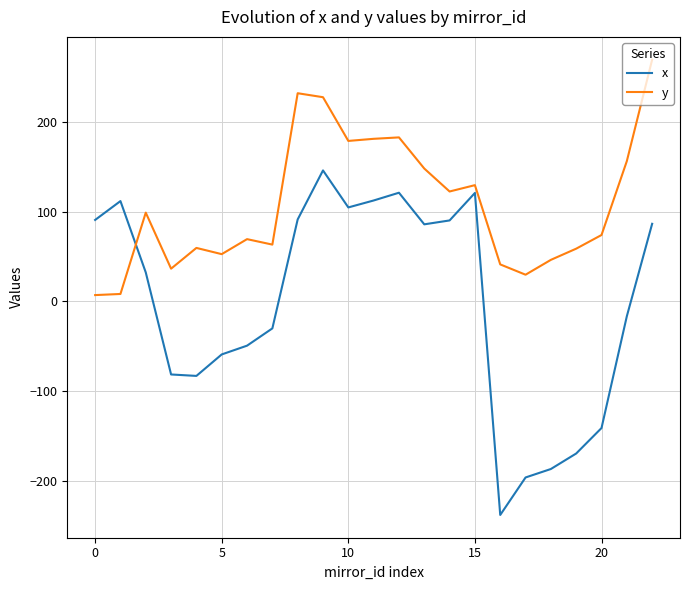

Which series has the largest total across all categories?

y